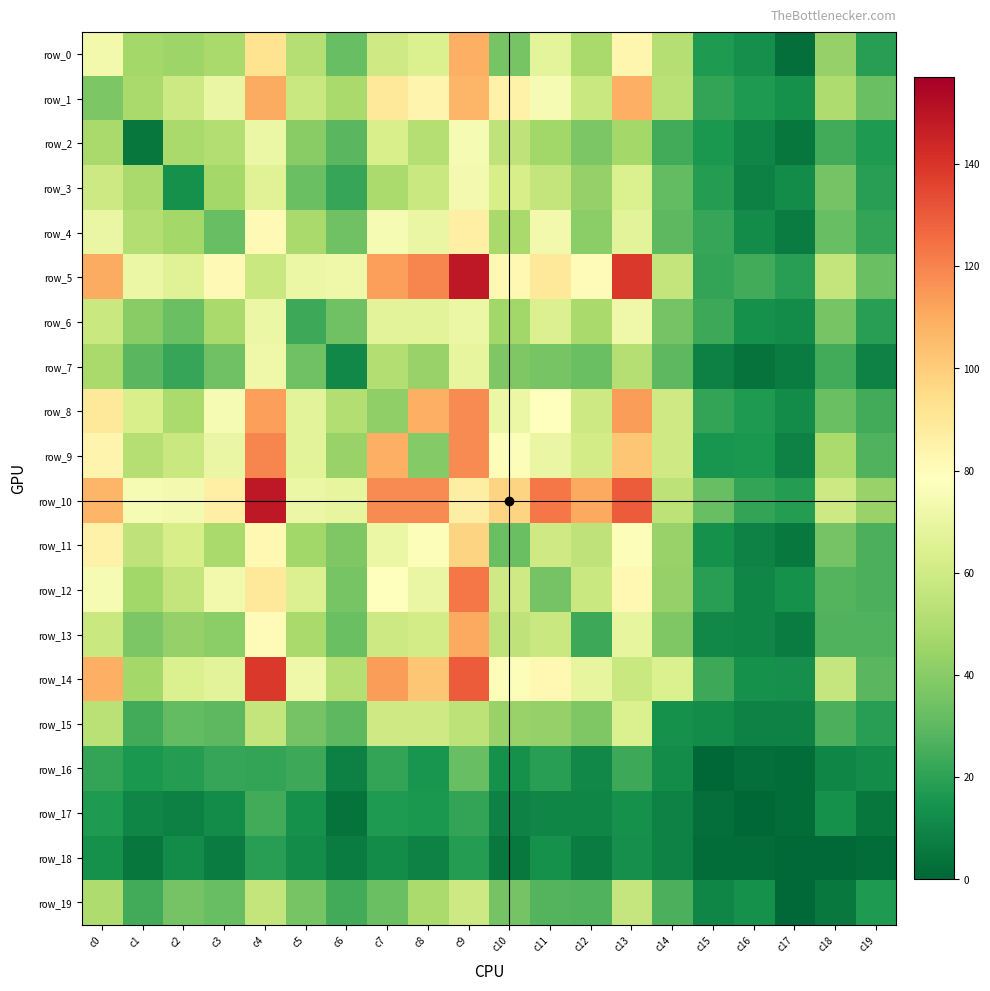

How many data points in row_10 are above 86?

9